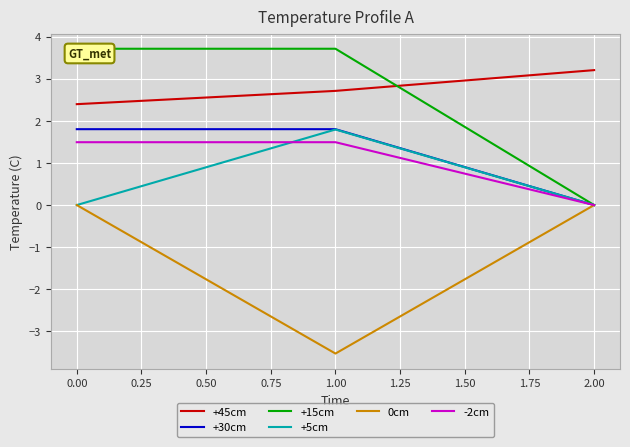

How many lines are shown in the chart?

6